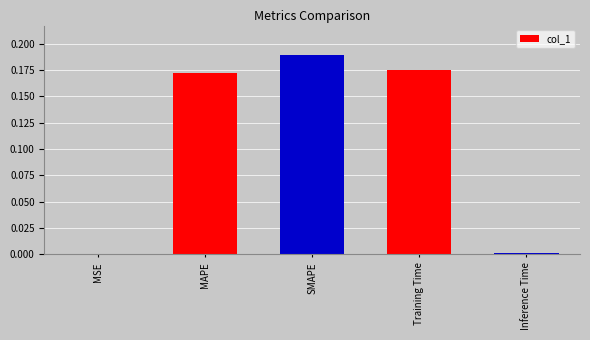

What is the sum of all values?

0.5